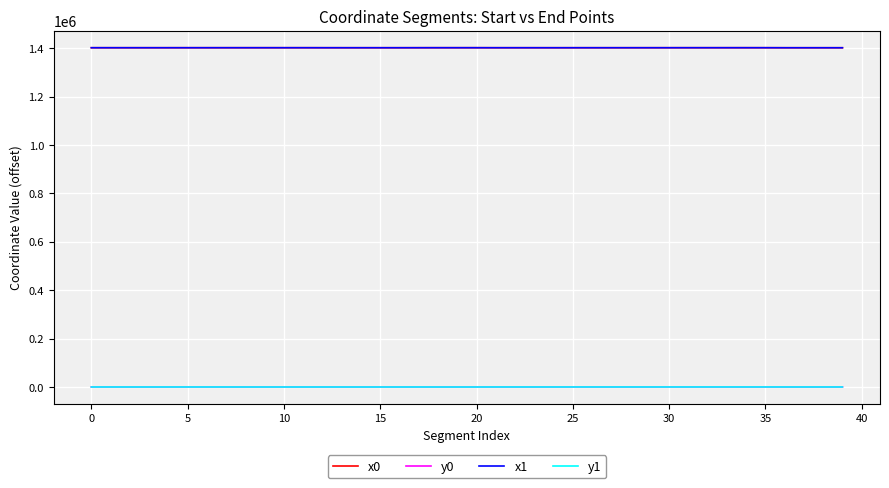

How many values in the y0 series exceed 83?

20